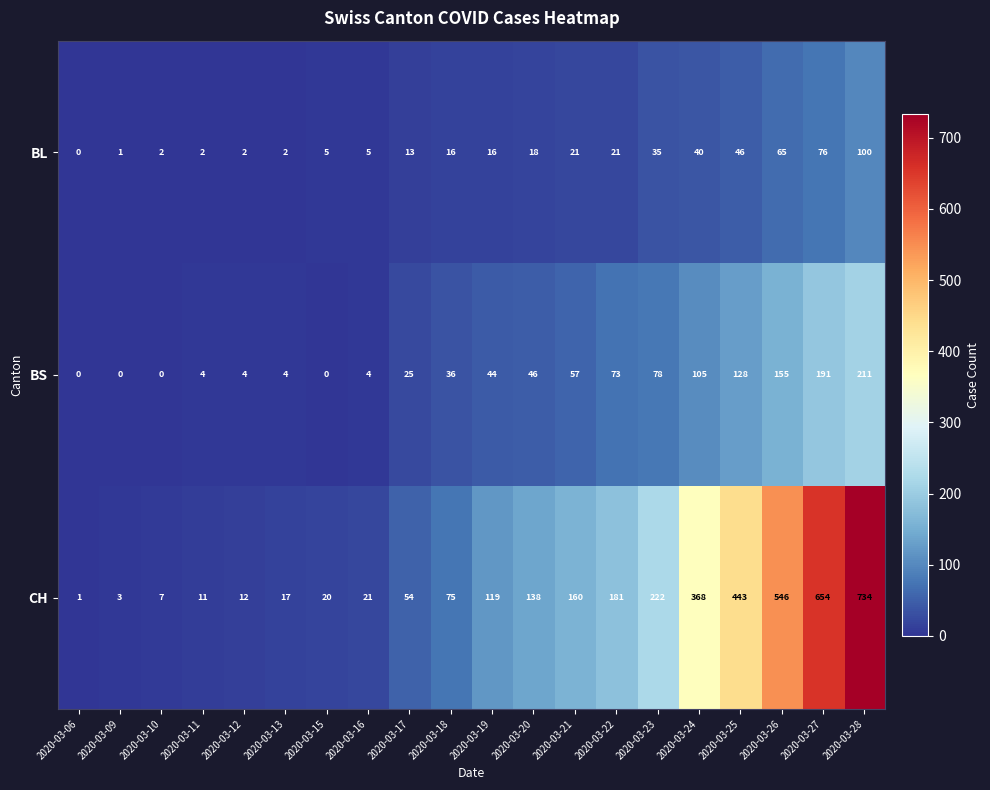

What is the greatest value displayed?

734